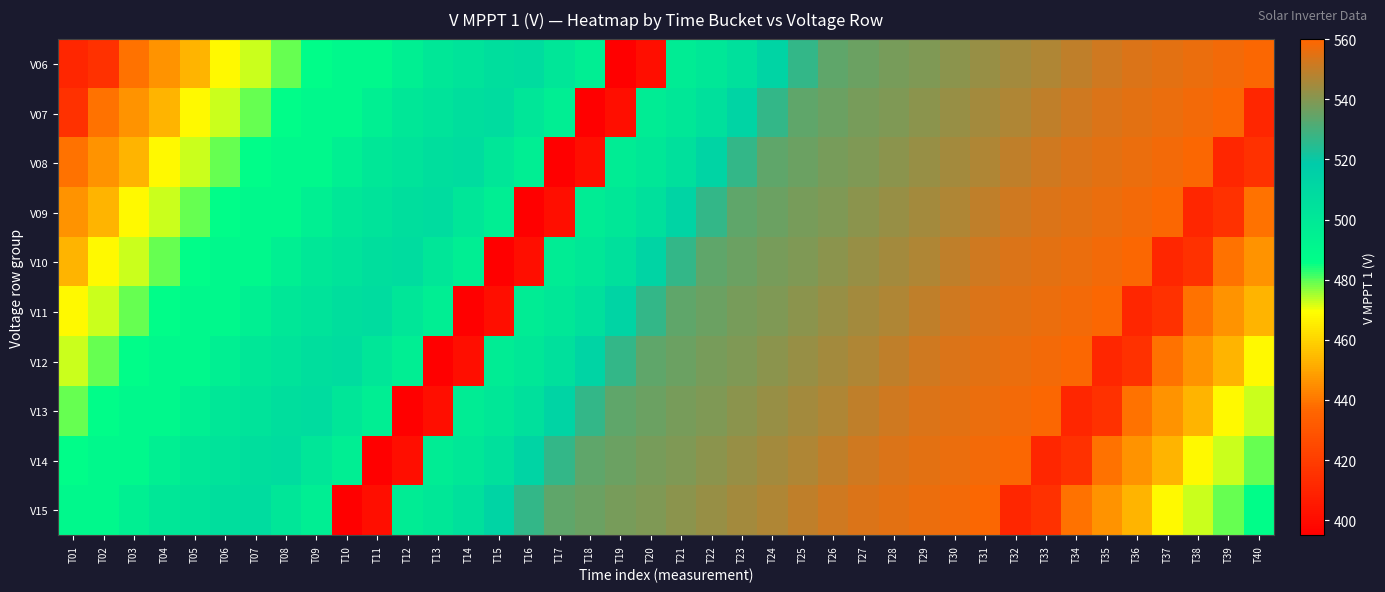

How many data points does each series have?

40